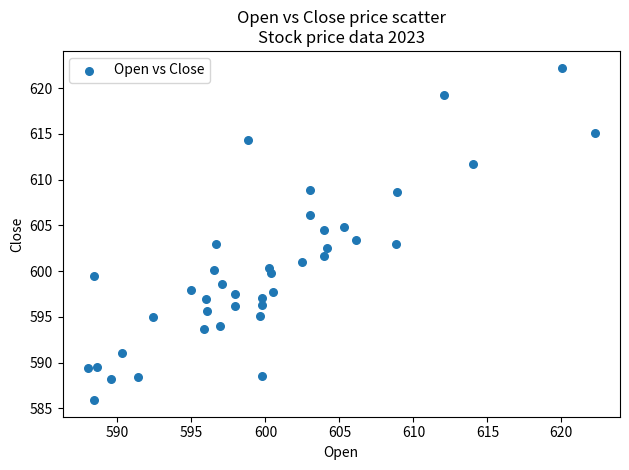

What is the range of Y values (max minus min)?

36.3